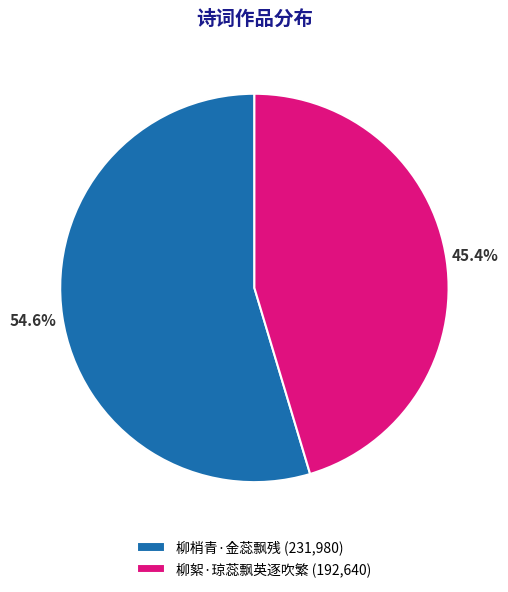

How many slices are in this pie chart?

2